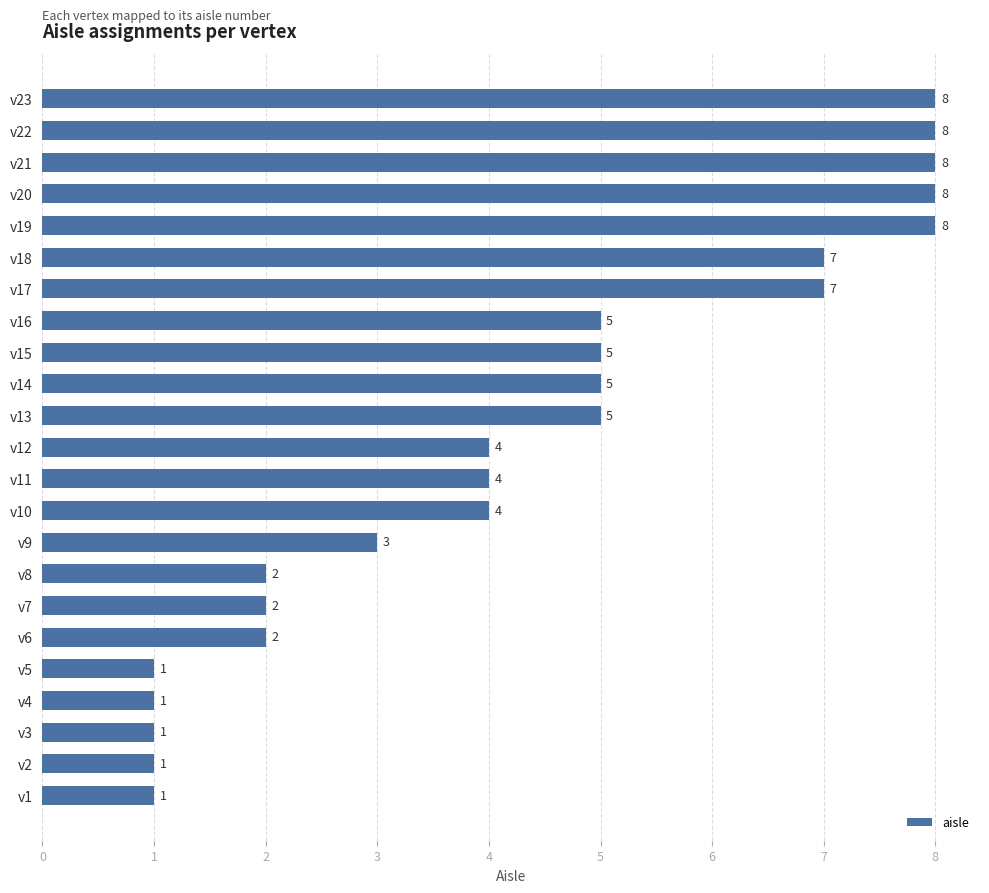

How many data points are less than 4?

9